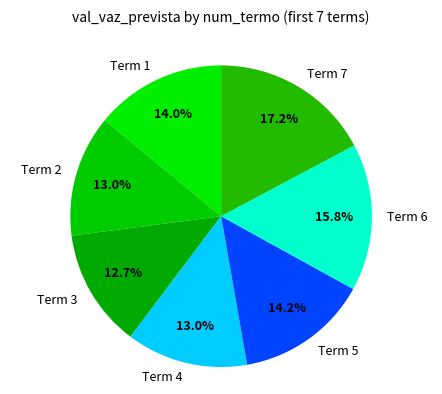

How many segments does this pie chart have?

7